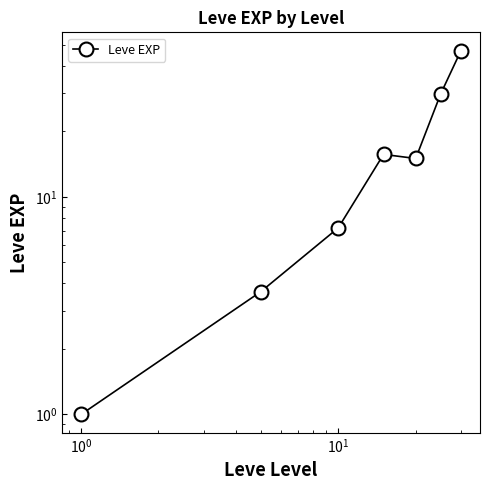

How many points are lower than both their immediate neighbors (excluding endpoints)?

1